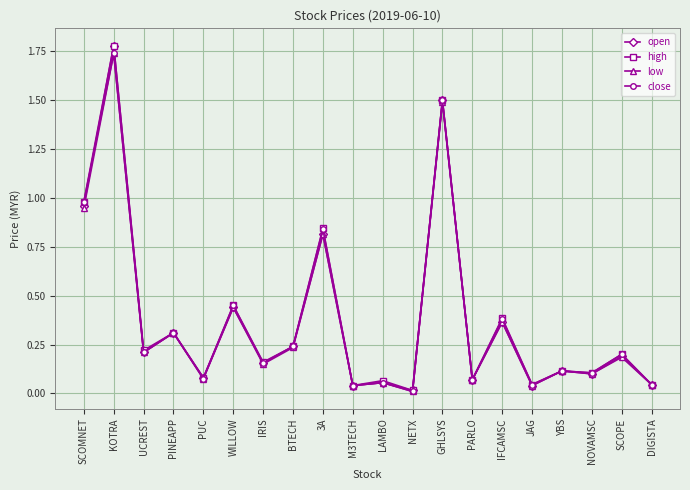

At which category does the chart reach its peak across all series?

KOTRA